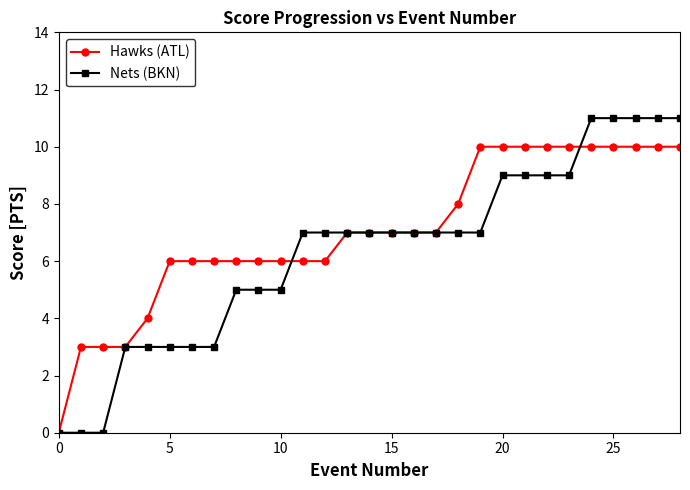

Which series has the largest range (max minus min)?

Nets (BKN)